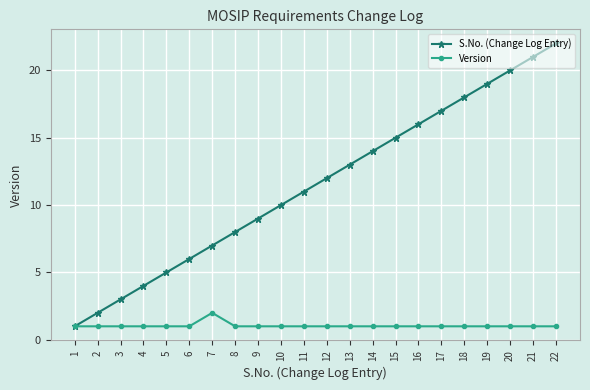

True or false: S.No. (Change Log Entry) has a value of 5 at 5.

True